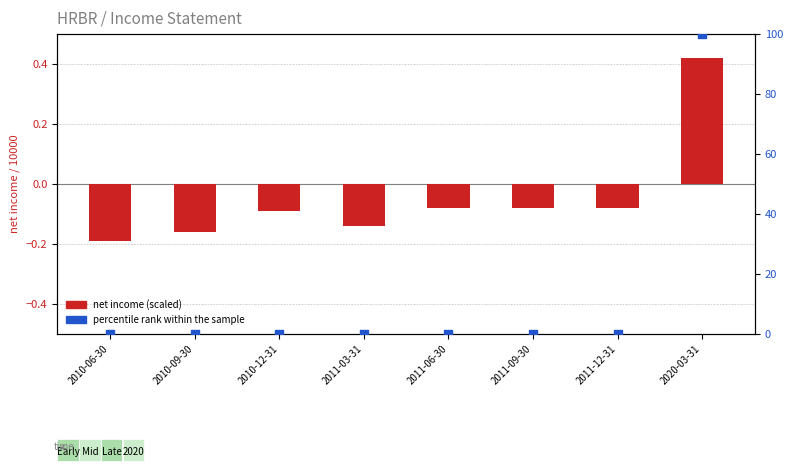

At which category is the sum across all series the highest?

2020-03-31